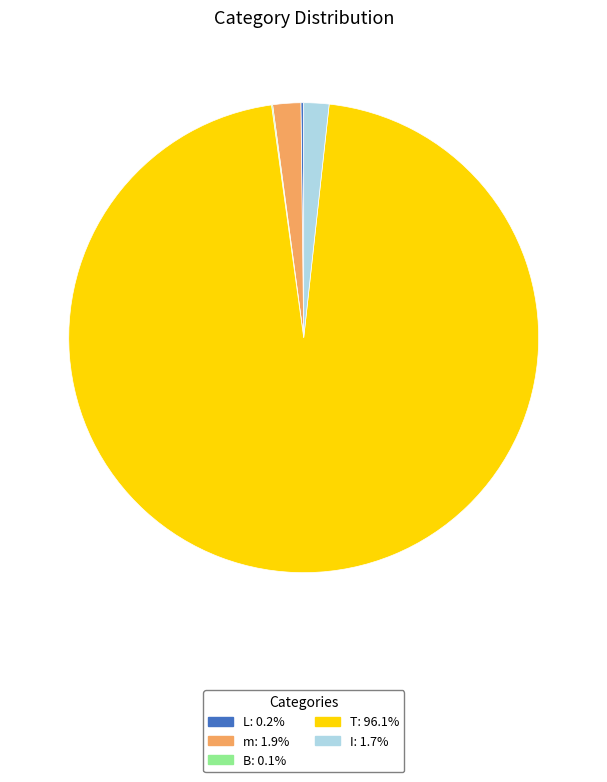

Combined, do I and m account for over 50%?

No